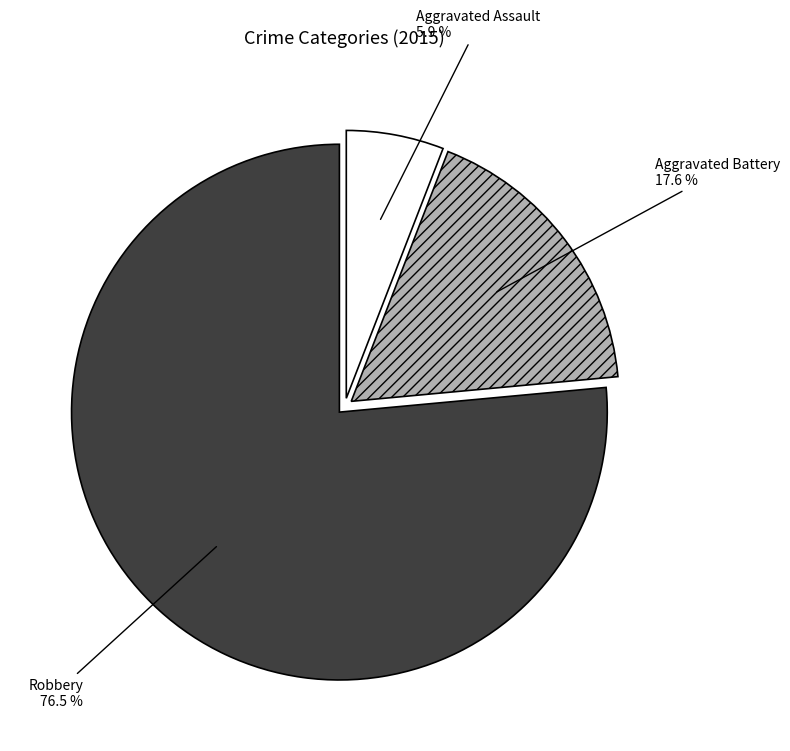

To the nearest percent, what percentage of the pie is Aggravated Assault?

6%